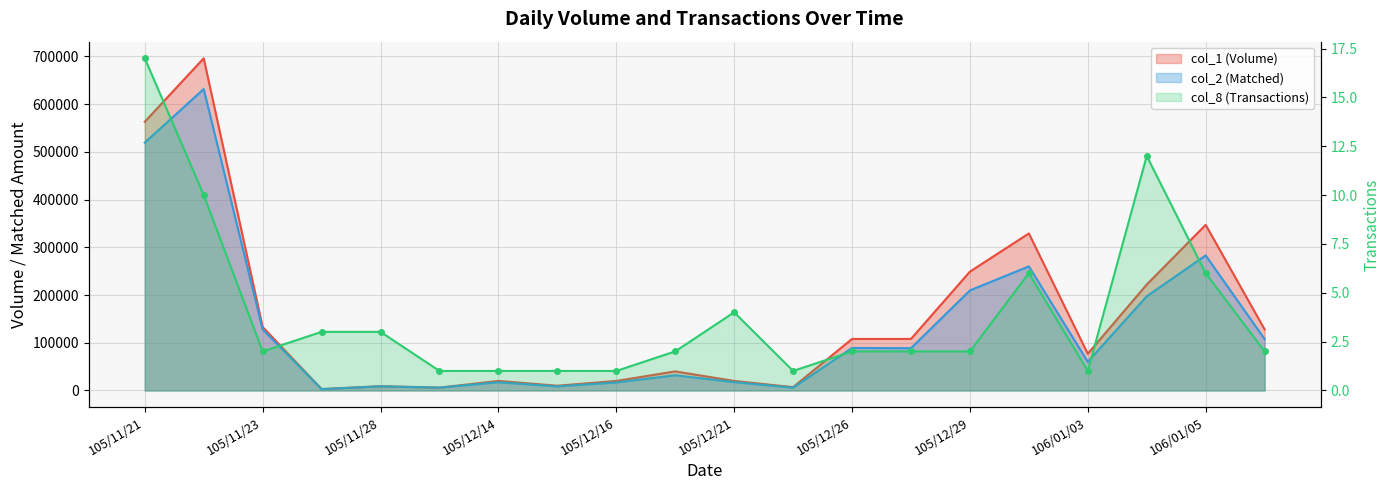

Where is the first local maximum for col_1 (Volume)?

105/11/22